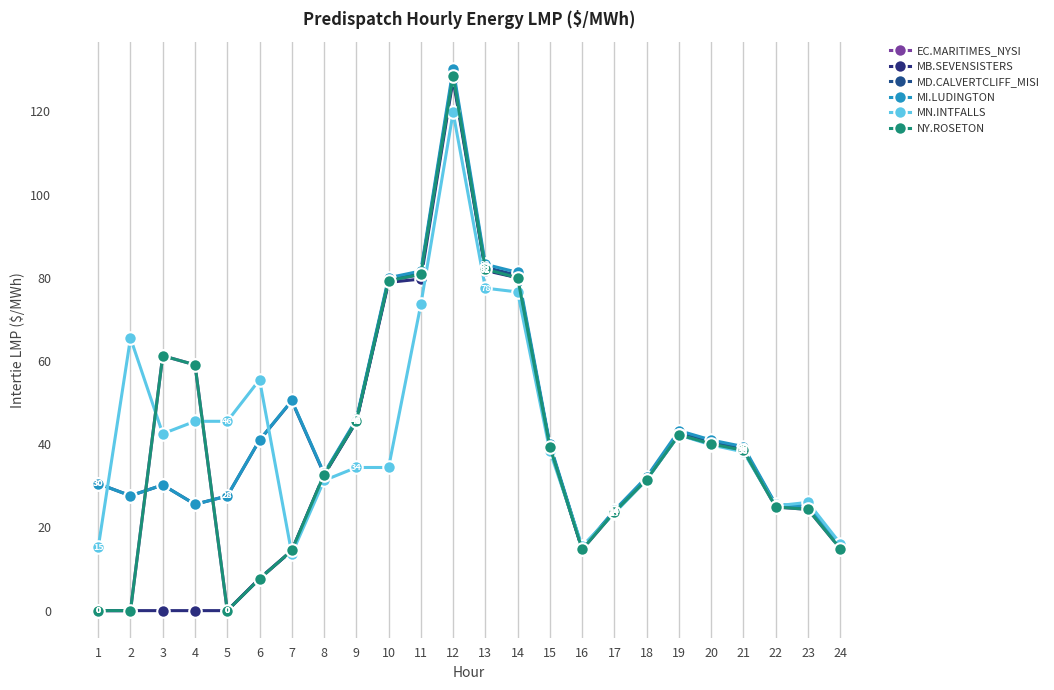

Read the MI.LUDINGTON value at 1.

30.5